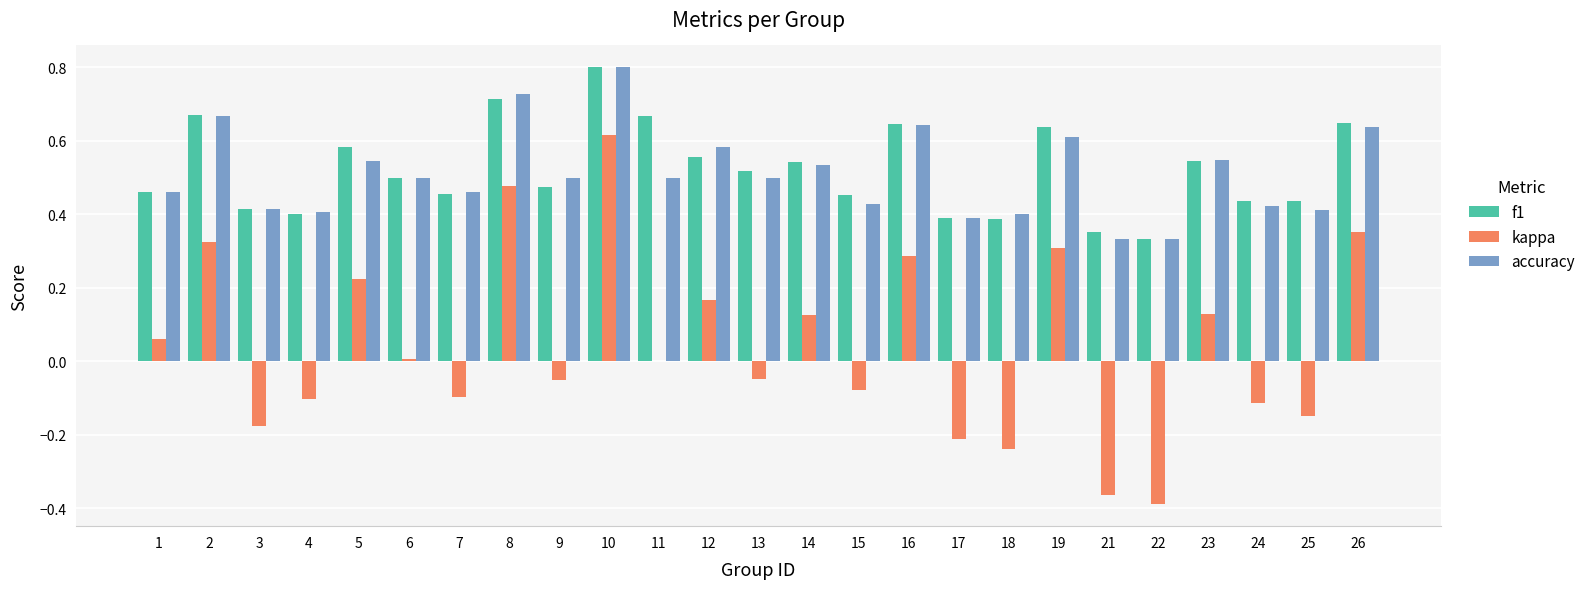

Is it true that f1 equals 0.5 at 13?

True